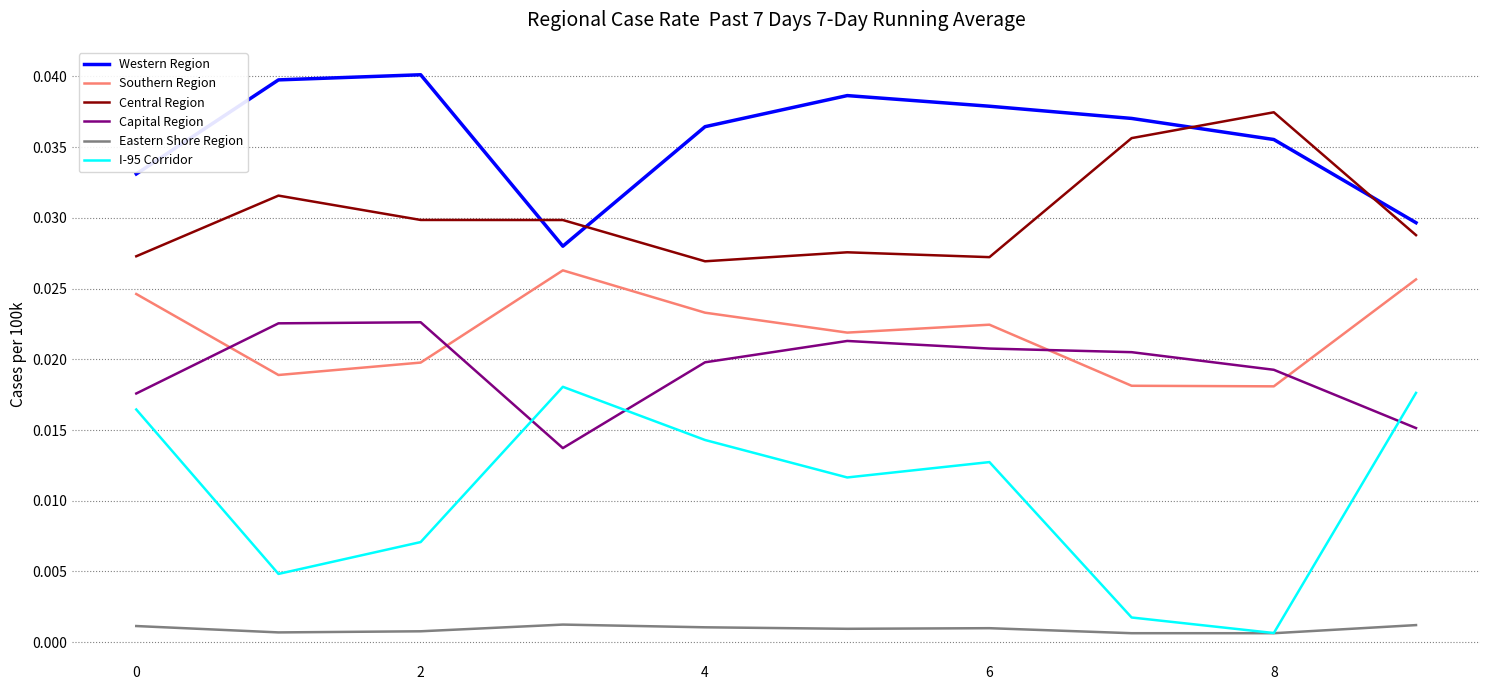

True or false: Southern Region and Eastern Shore Region cross at least once.

False